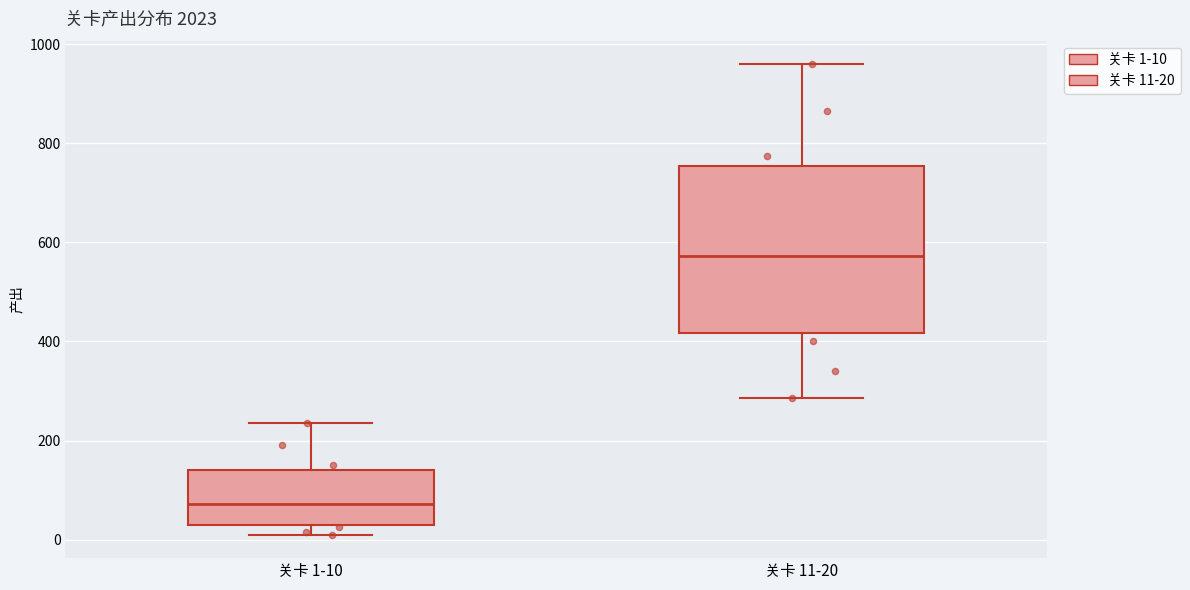

Which box has the lowest median line?

关卡 1-10